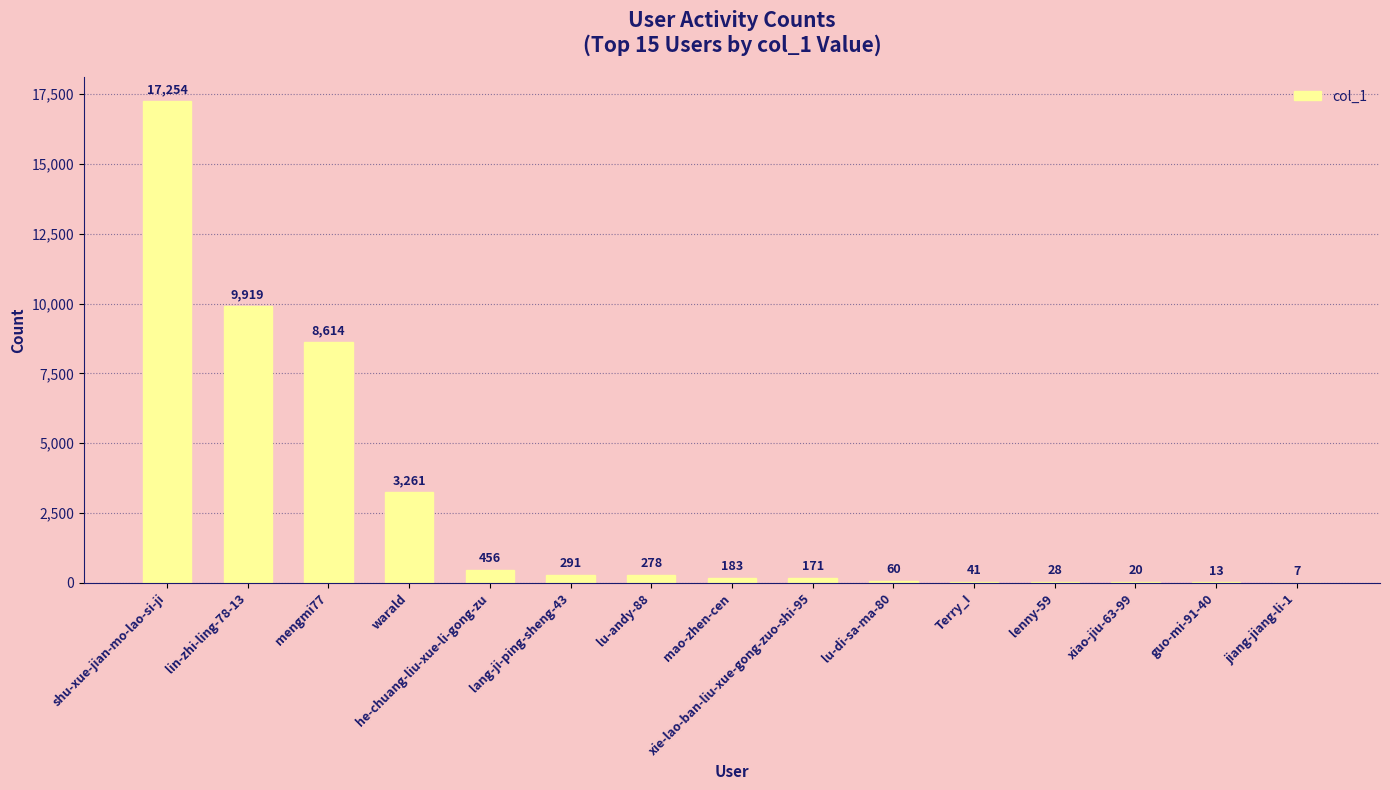

What is the difference between the values at mengmi77 and jiang-jiang-li-1?

8607